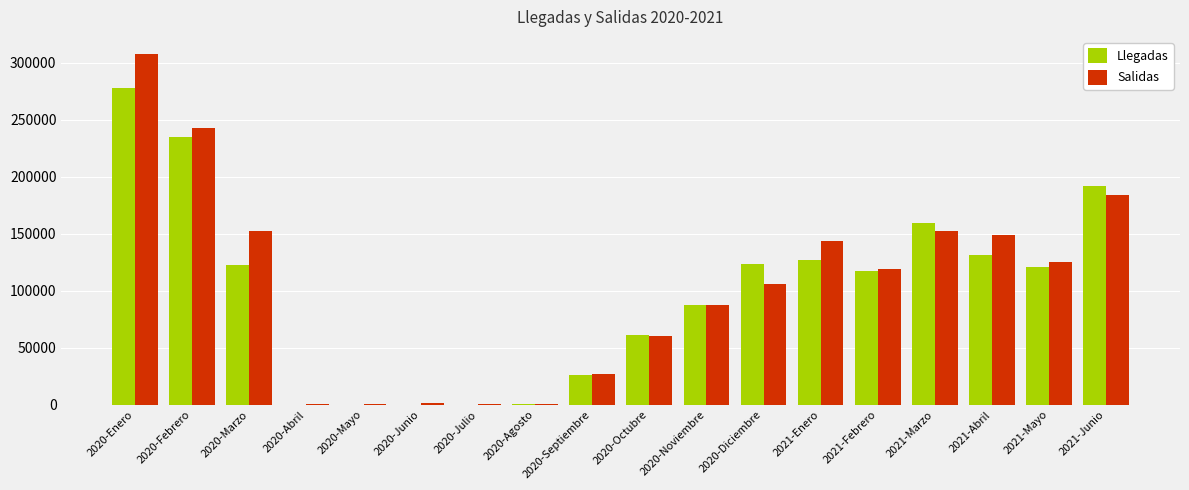

What is the highest value of the Llegadas series?

278118